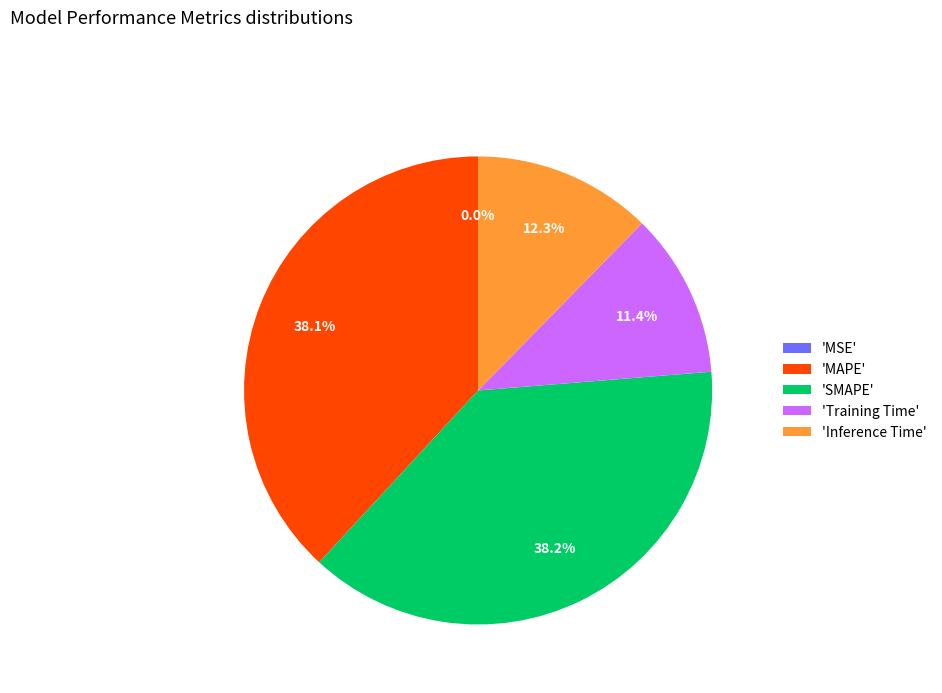

Between 'Training Time' and 'SMAPE', which is larger?

'SMAPE'